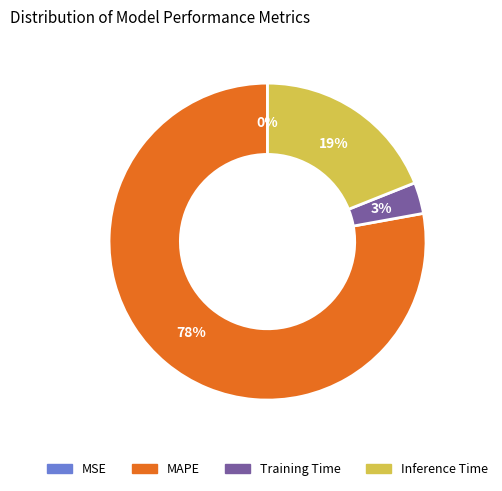

What percentage is the MAPE slice, to the nearest percent?

78%